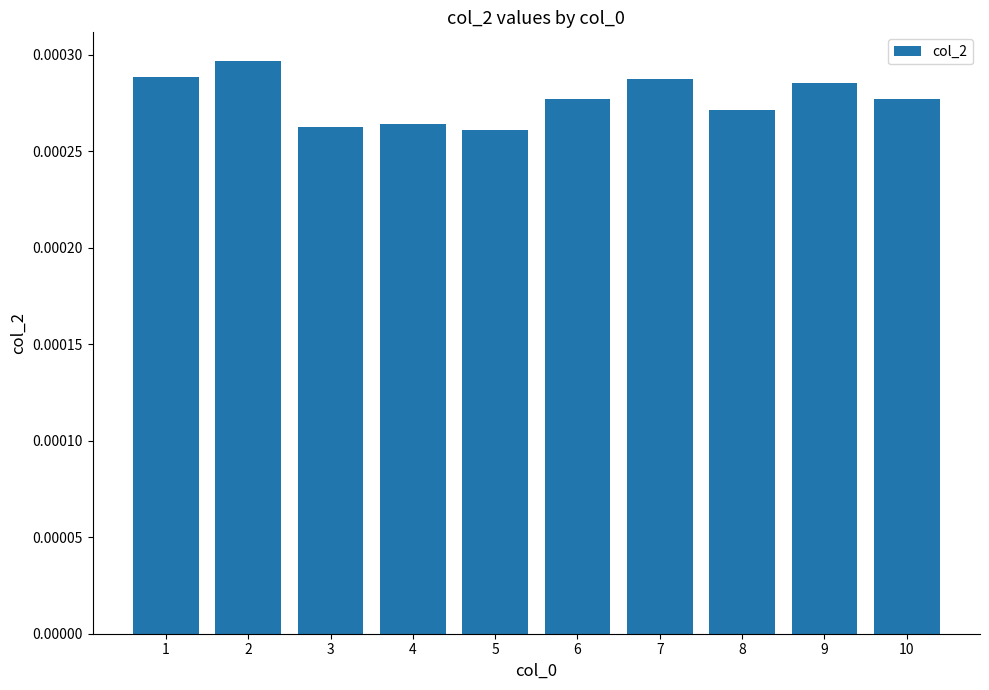

How many values are between 0 and 1?

10